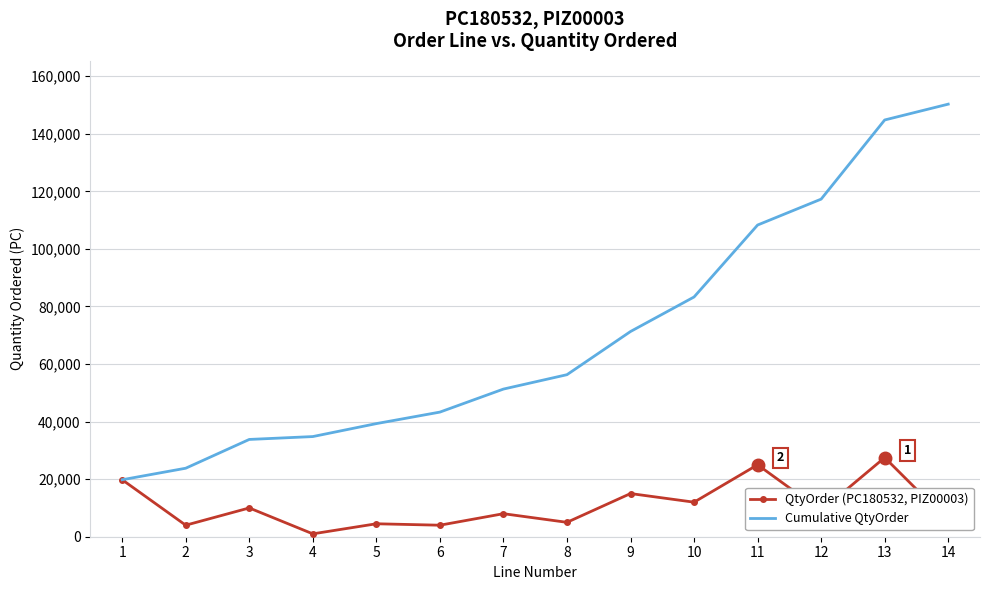

True or false: Cumulative QtyOrder has a value of 33800 at 3.

True